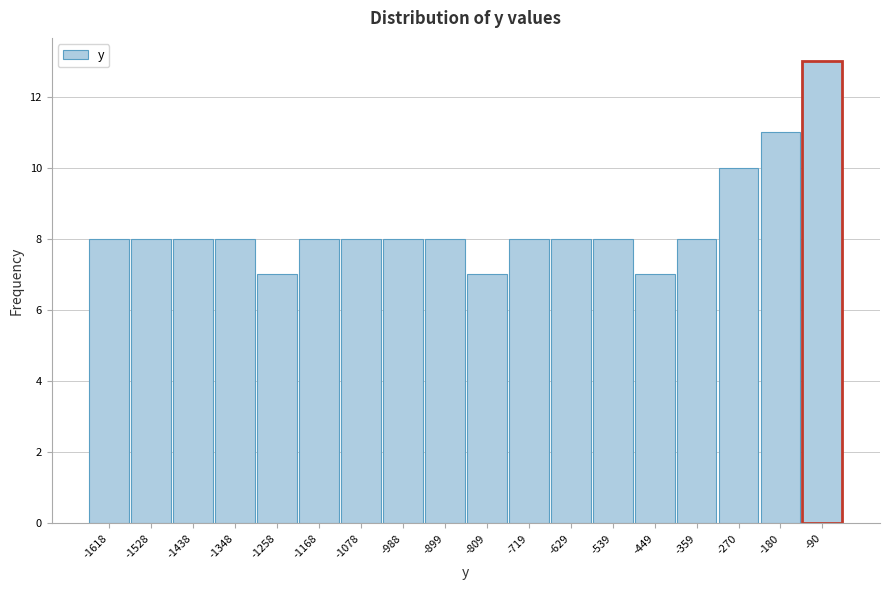

Reading left to right, transcribe all the data shown in this chart.

8	8	8	8	7	8	8	8	8	7	8	8	8	7	8	10	11	13